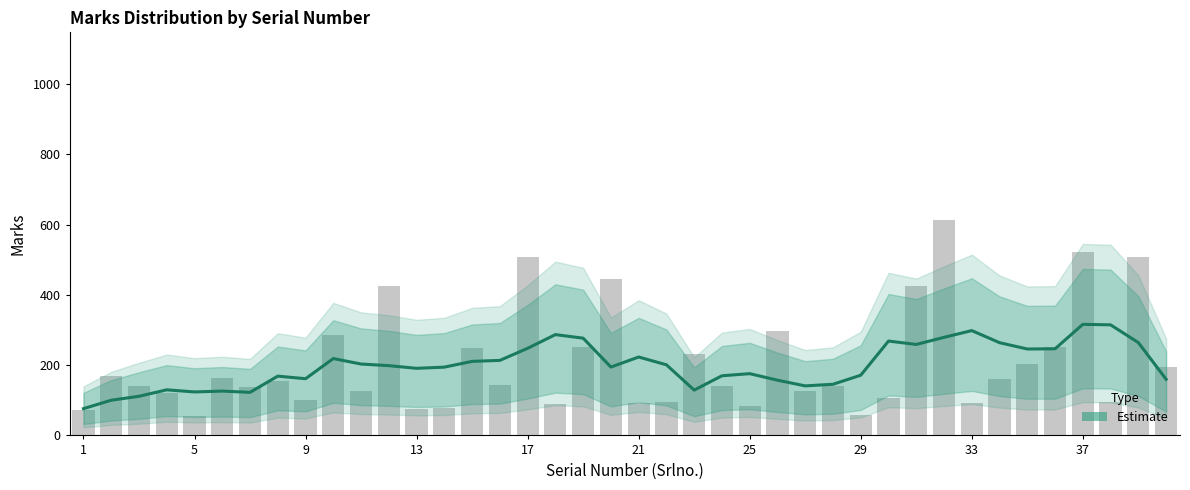

Is it true that the value at 17 is 70.2?

False